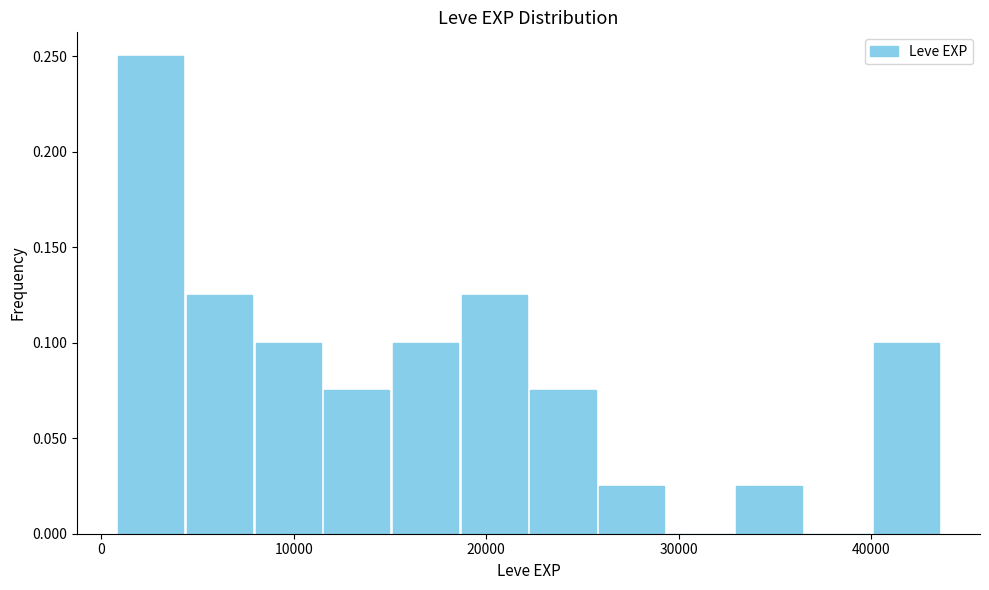

Around what value on the x-axis is the tallest bar? Give the approximate position of its centre, as read against the axis.

3000